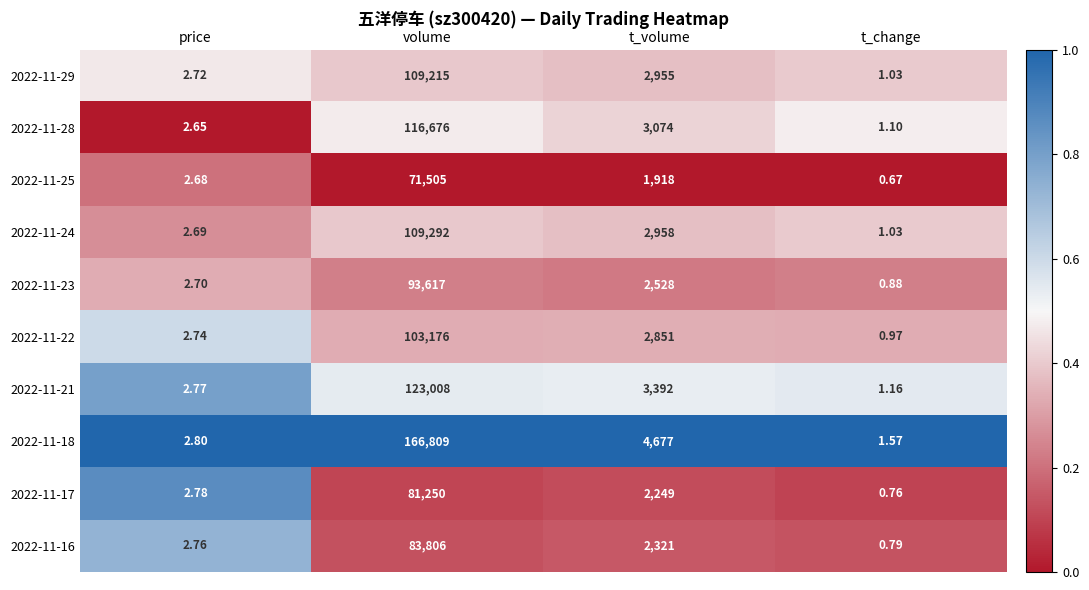

Which series changed the most between price and t_volume?

2022-11-18